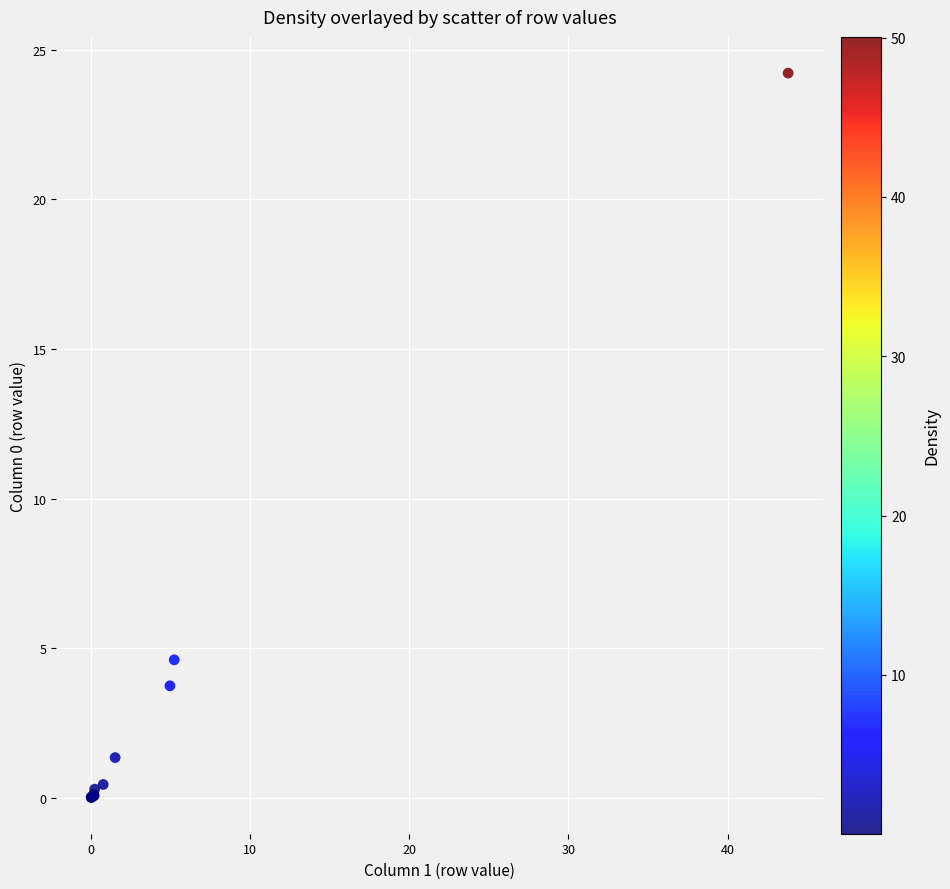

What Y value in the scatter plot is closest to 12?

4.6